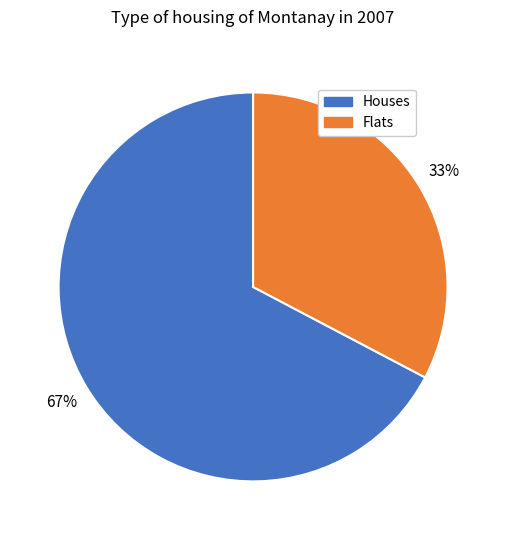

Does any single category account for the majority?

Yes